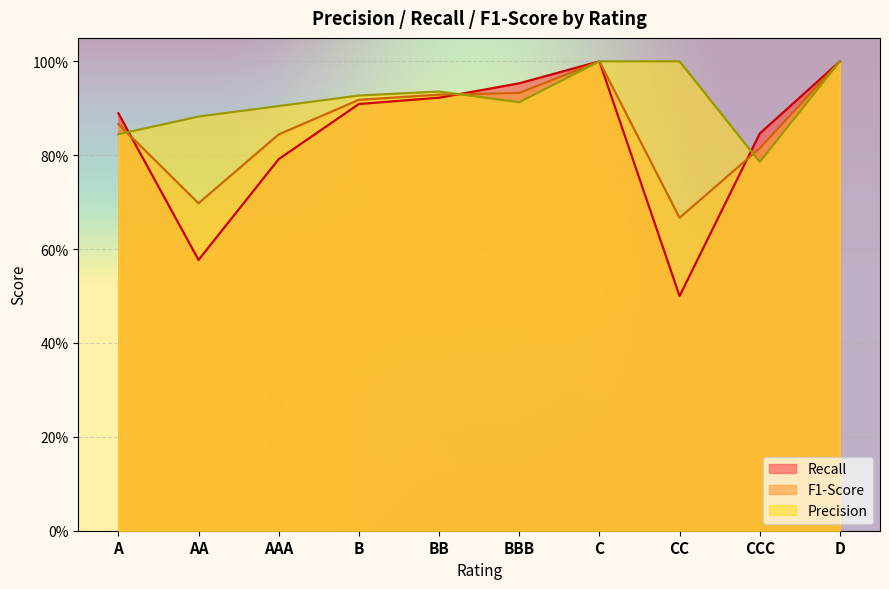

What is the approximate value of Precision at CCC?

0.8